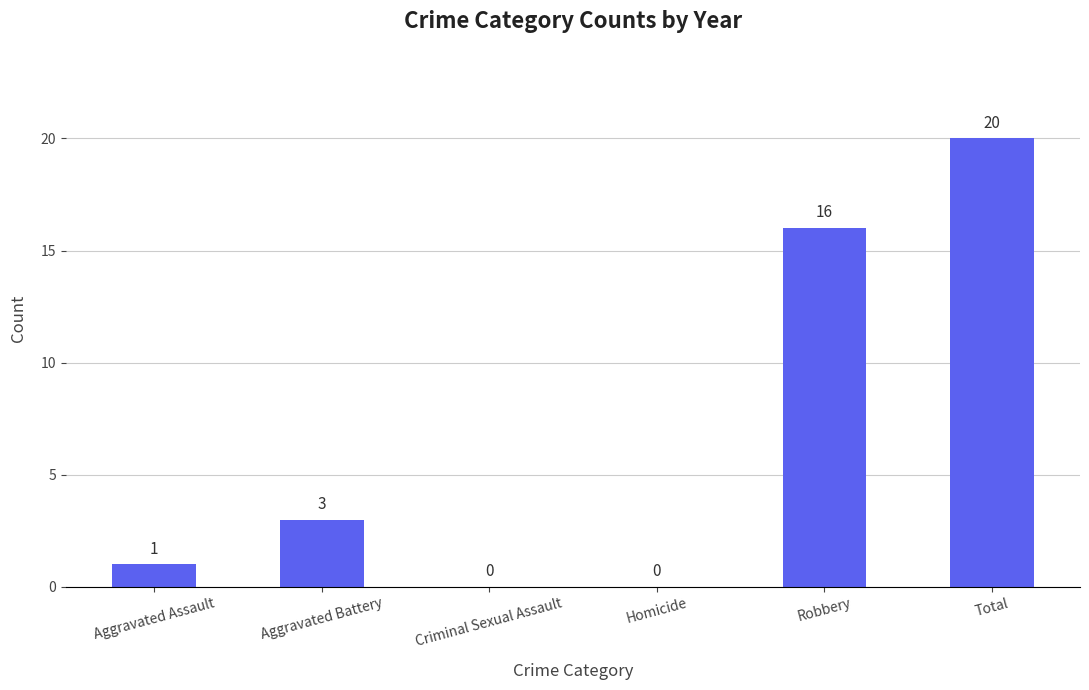

Are the bars horizontal?

No